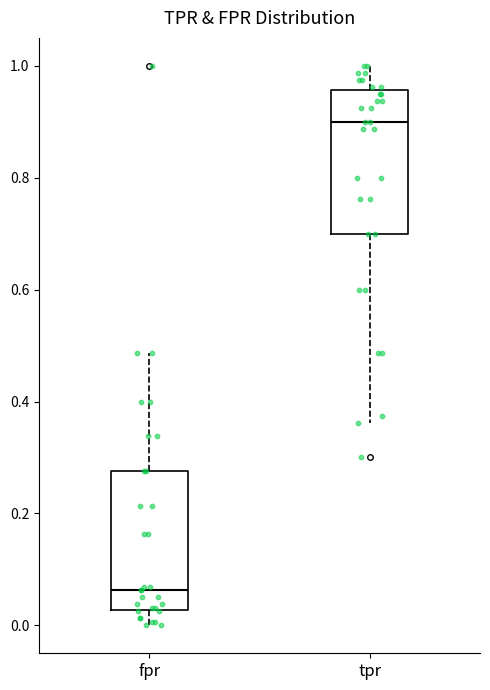

Reading left to right, transcribe this box plot: for each box, give where its median line is, the range the box spans, and where its two whiskers end, as read against the y-axis. The values are not printed on the chart, so give them approximately, as read against the axis.

fpr: median 0.06, box 0.02 to 0.28, whiskers 0.00 to 0.48
tpr: median 0.90, box 0.70 to 0.96, whiskers 0.36 to 1.00